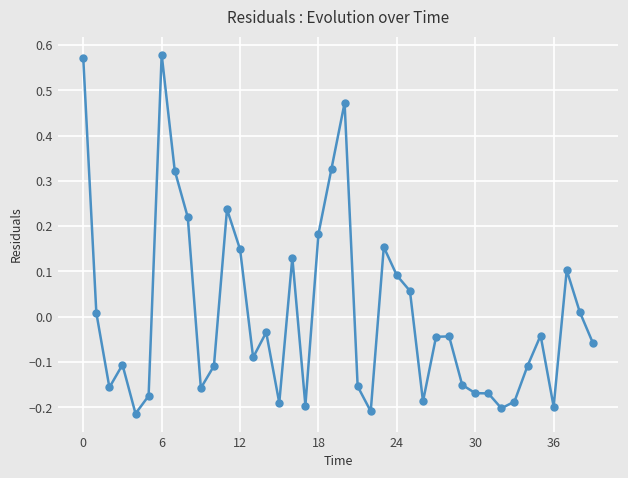

Does the chart display data point markers on the line(s)?

Yes